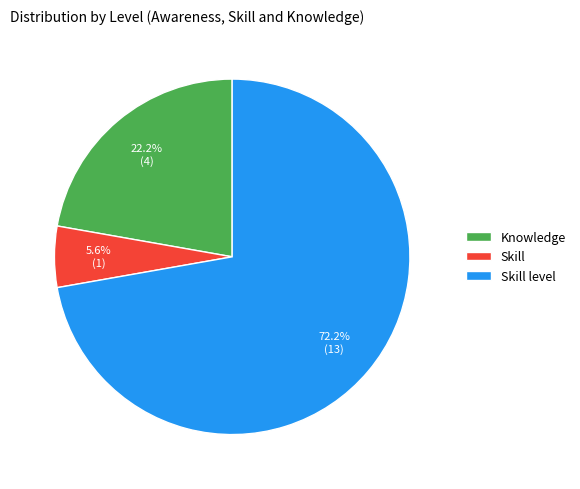

What percentage is the Knowledge slice, to the nearest percent?

22%